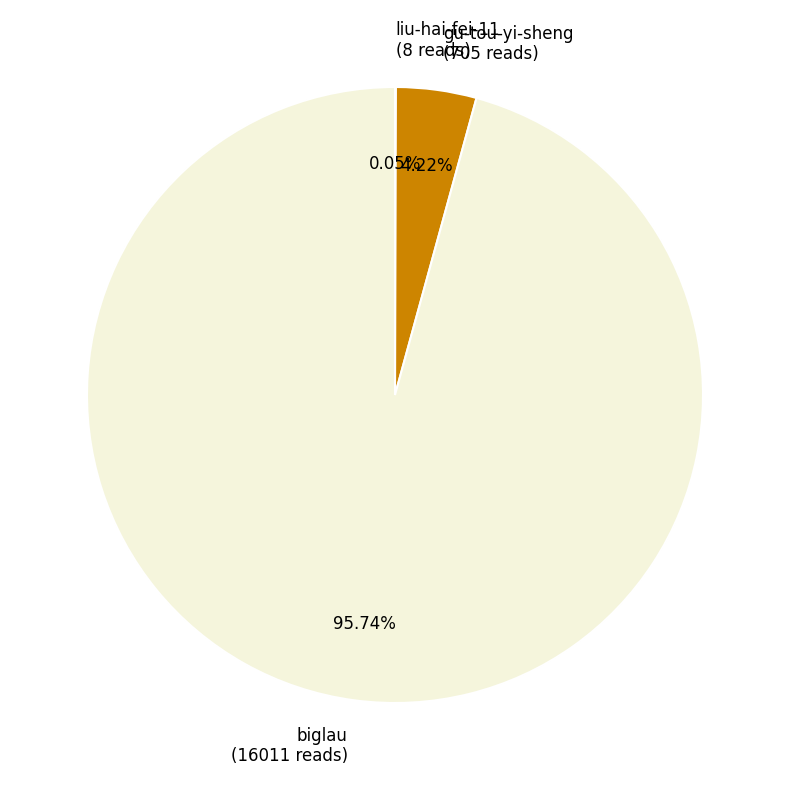

Which slice is the largest?

biglau